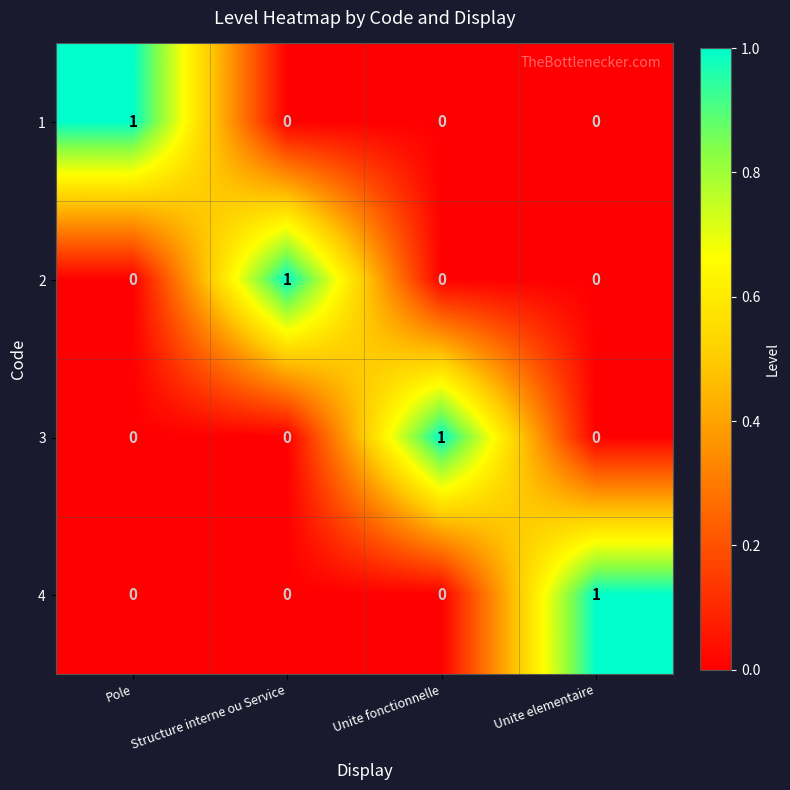

Count the 4 values in the range 0 to 1.

4